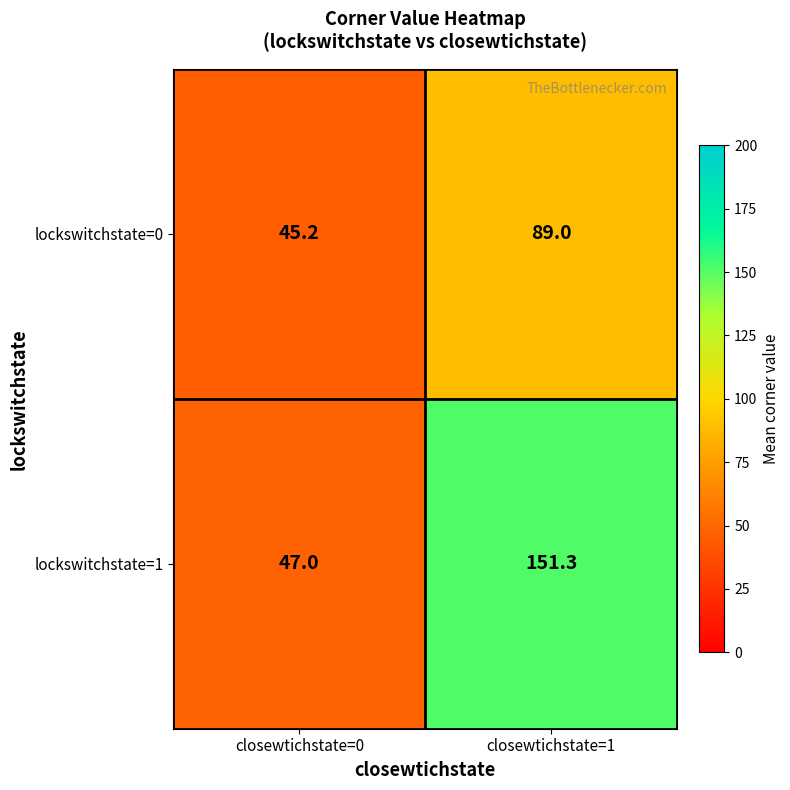

At which category is the sum across all series the highest?

closewtichstate=1